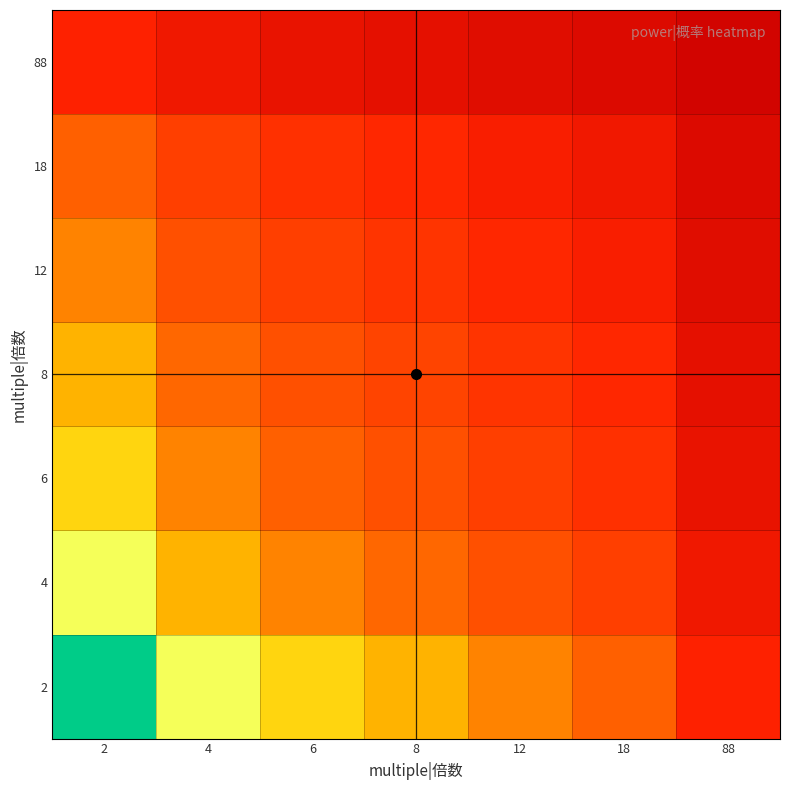

Reading left to right, extract all data points from this chart.

2: 2=1.0	4=0.7	6=0.6	8=0.5	12=0.4	18=0.3	88=0.2
4: 2=0.7	4=0.5	6=0.4	8=0.4	12=0.3	18=0.2	88=0.1
6: 2=0.6	4=0.4	6=0.3	8=0.3	12=0.2	18=0.2	88=0.1
8: 2=0.5	4=0.4	6=0.3	8=0.3	12=0.2	18=0.2	88=0.1
12: 2=0.4	4=0.3	6=0.2	8=0.2	12=0.2	18=0.1	88=0.1
18: 2=0.3	4=0.2	6=0.2	8=0.2	12=0.1	18=0.1	88=0.1
88: 2=0.2	4=0.1	6=0.1	8=0.1	12=0.1	18=0.1	88=0.0